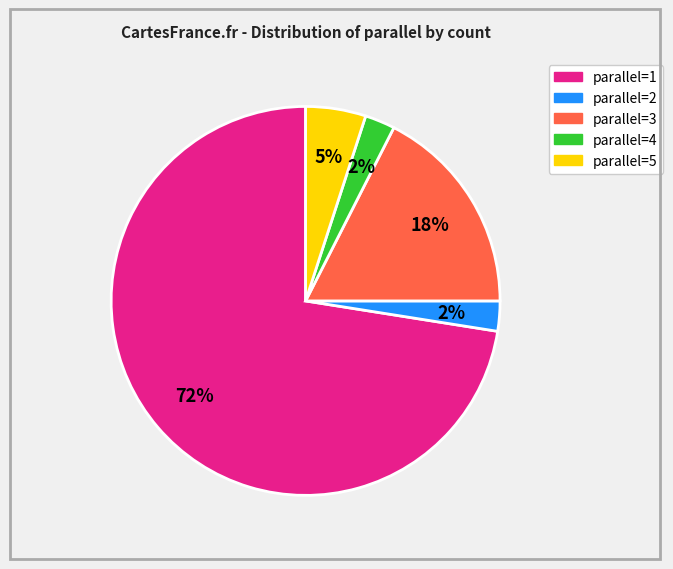

Is there a majority slice in this chart?

Yes